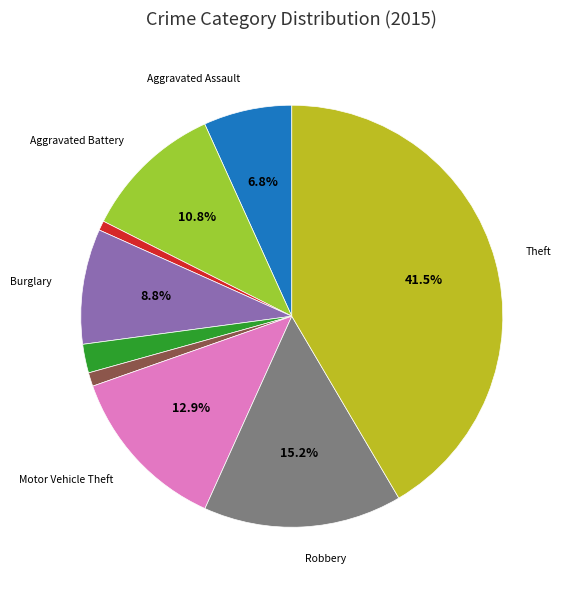

Does any single category account for the majority?

No